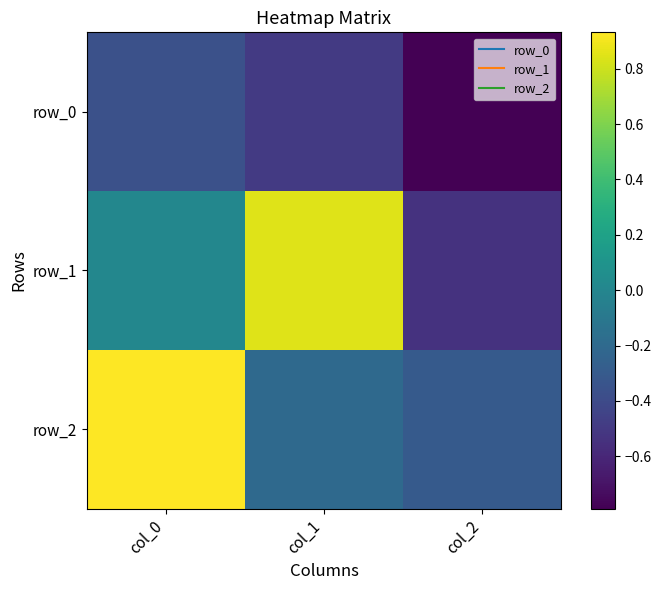

How many data points in row_2 are above 0?

1